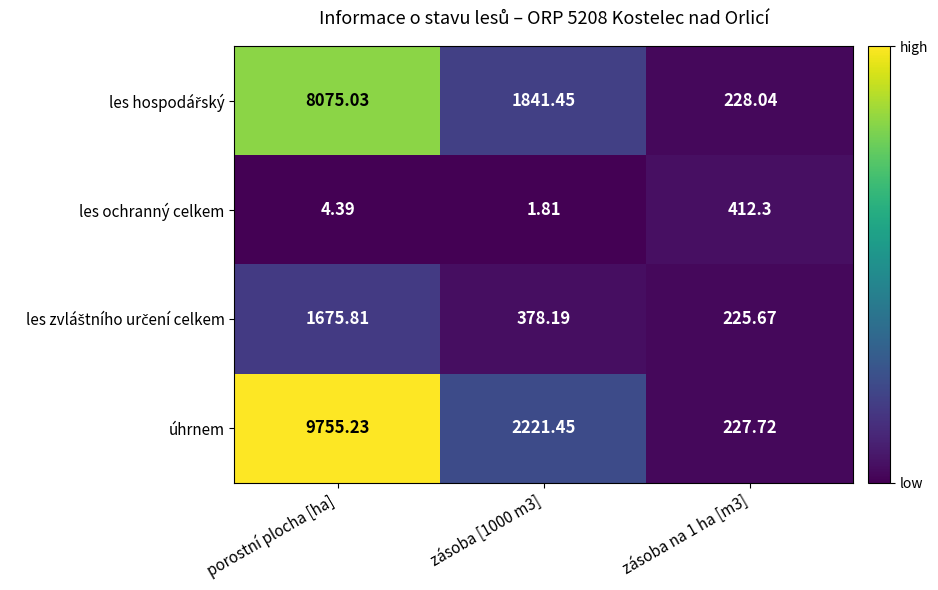

Which series has the largest range (max minus min)?

úhrnem